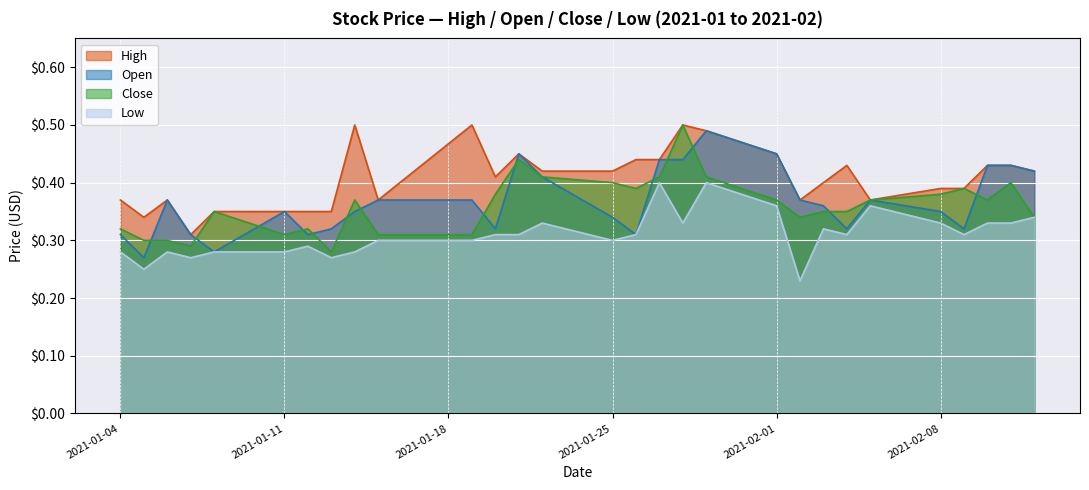

What are all the series names shown in the legend?

High, Open, Close, Low